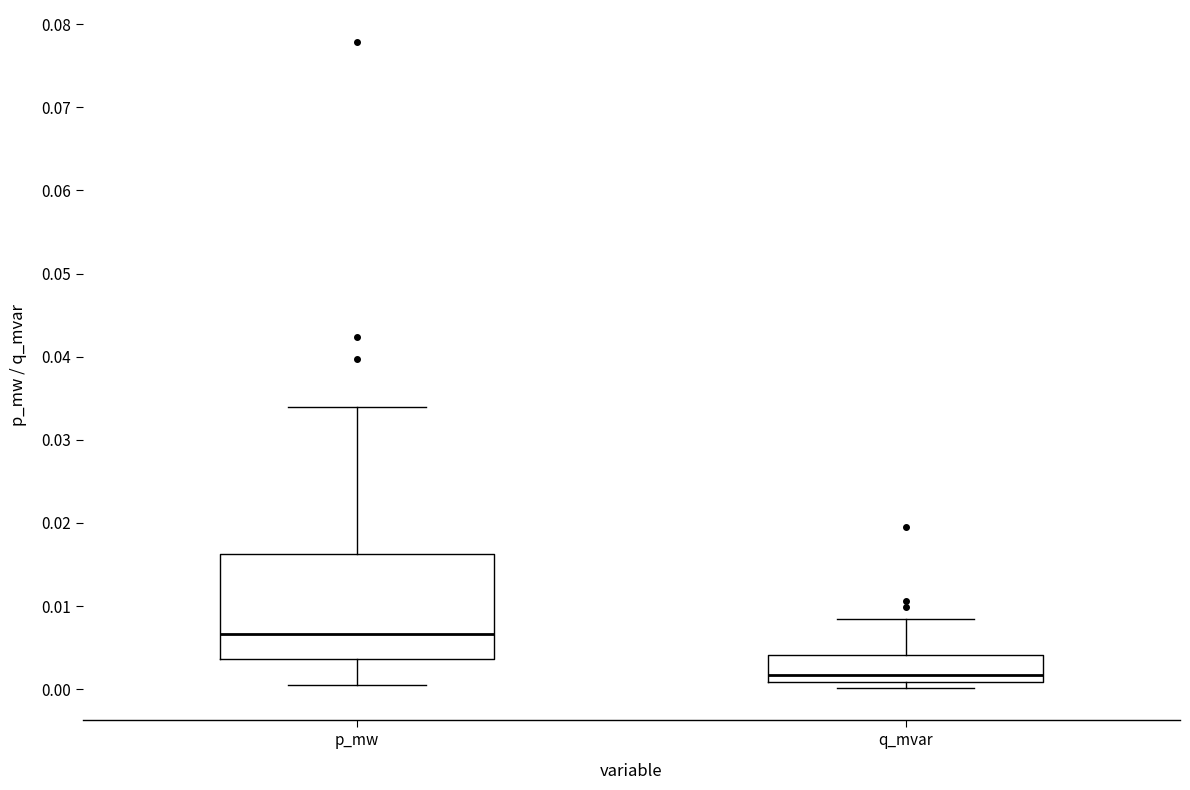

Reading left to right, transcribe this box plot: for each box, give where its median line is, the range the box spans, and where its two whiskers end, as read against the y-axis. The values are not printed on the chart, so give them approximately, as read against the axis.

p_mw: median 0.007, box 0.004 to 0.016, whiskers 0.001 to 0.034
q_mvar: median 0.002, box 0.001 to 0.004, whiskers 0.000 to 0.008